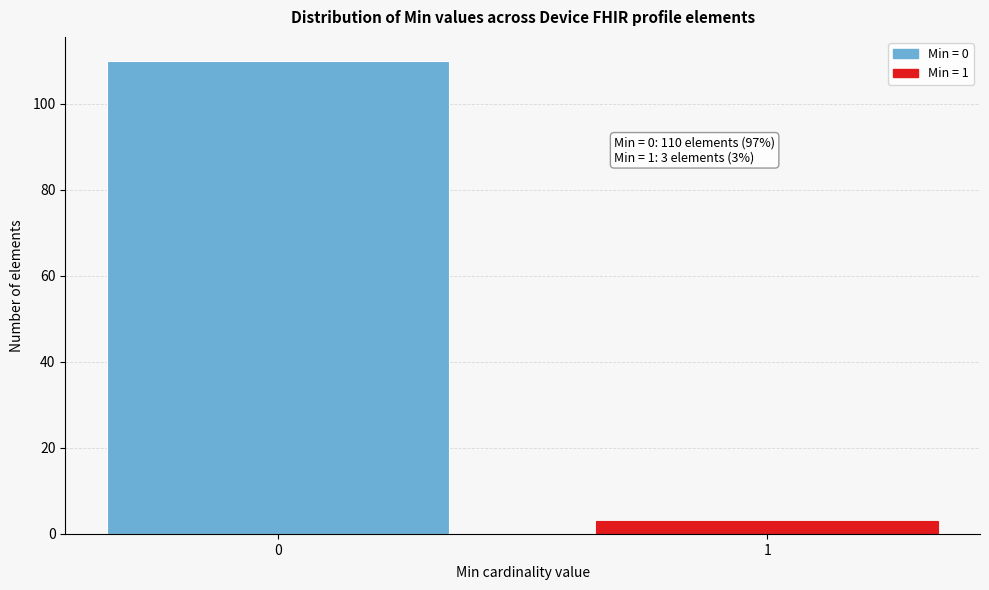

Reading right to left, transcribe all the data shown in this chart.

1=3	0=110